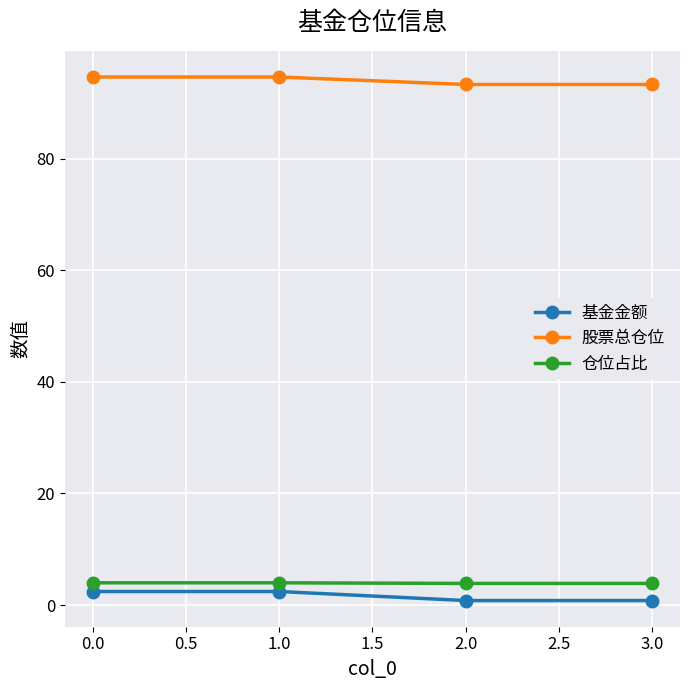

What is the spread (max minus min) of values at 1.0?

92.2